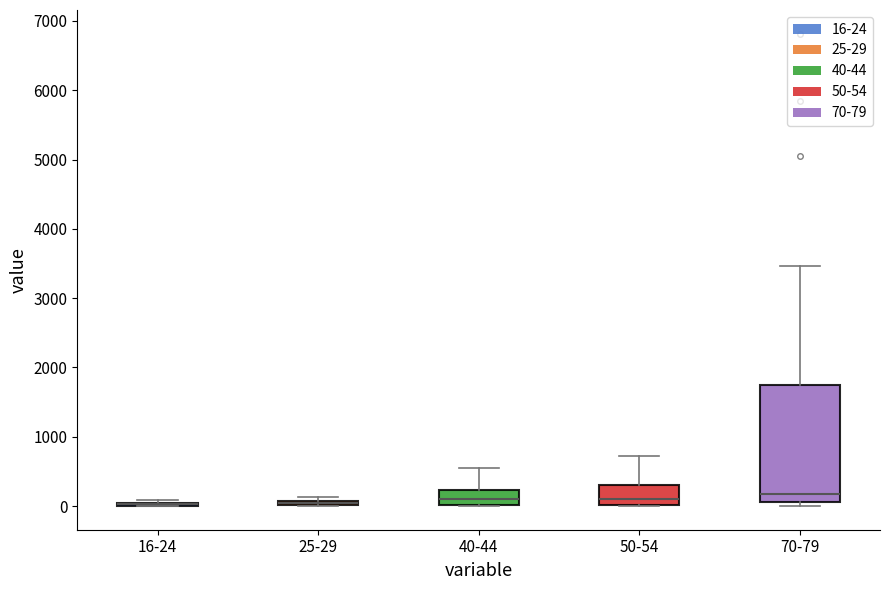

Which box is the tallest, from its lower edge to its upper edge?

70-79